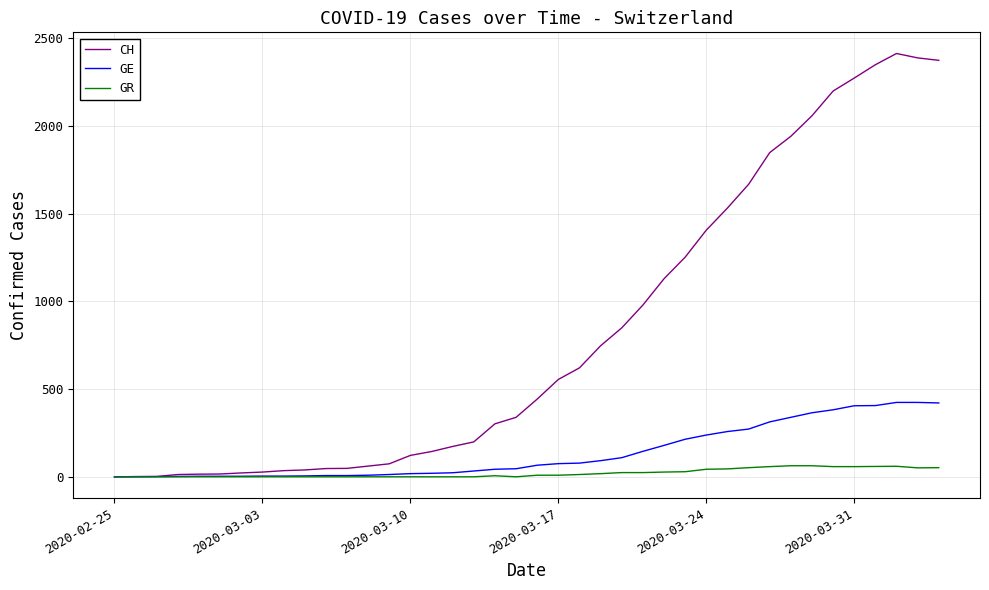

Which series has the largest range (max minus min)?

CH